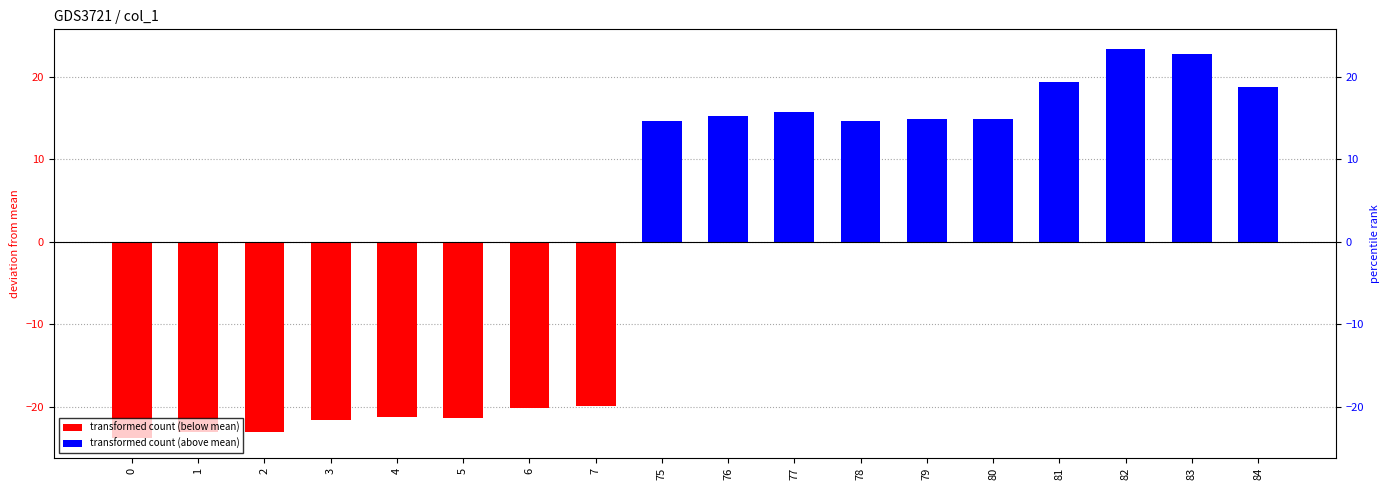

Does the chart contain any negative values?

Yes